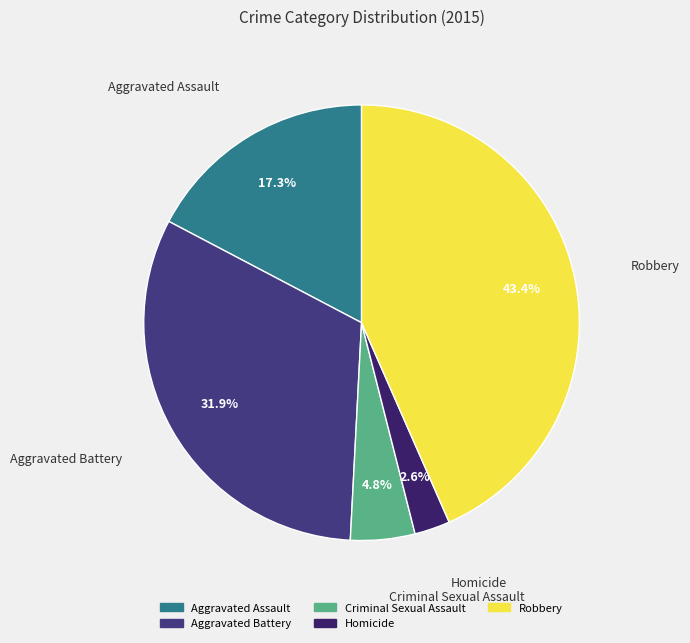

To the nearest percent, what is the difference between the largest and smallest slice percentages?

41%